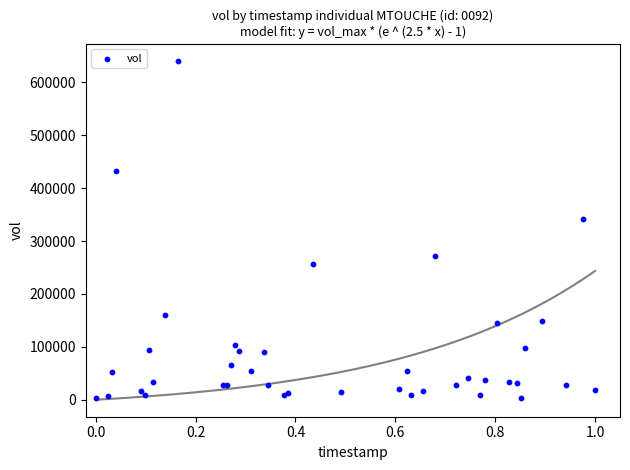

What Y value in the scatter plot is closest to 321498?

341752